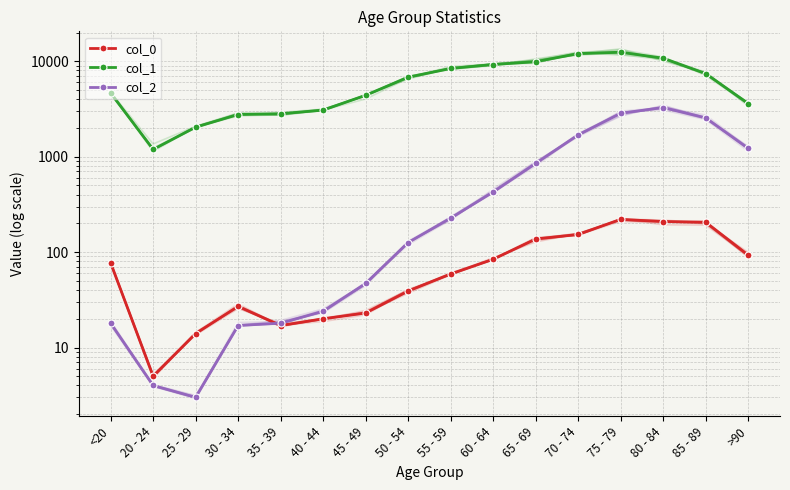

What are all the series names shown in the legend?

col_0, col_1, col_2